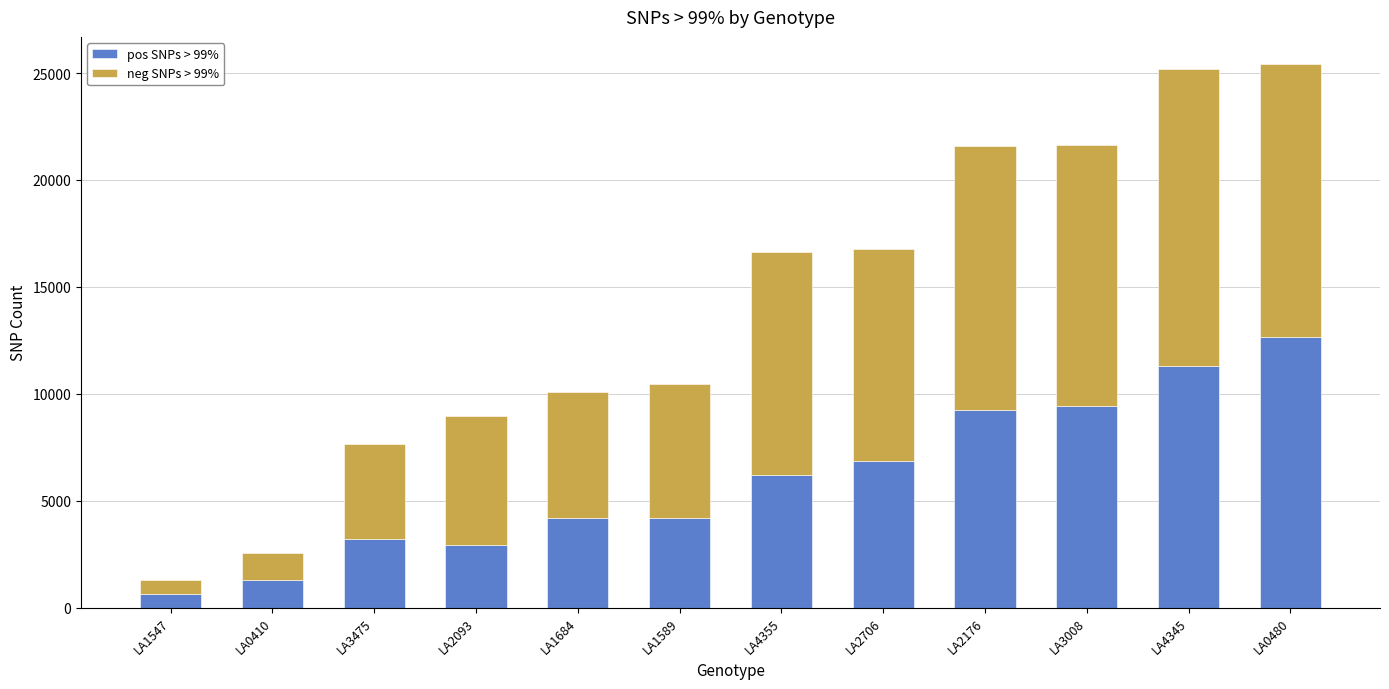

The pos SNPs > 99% series shows 4201 at LA1684. True or false?

True